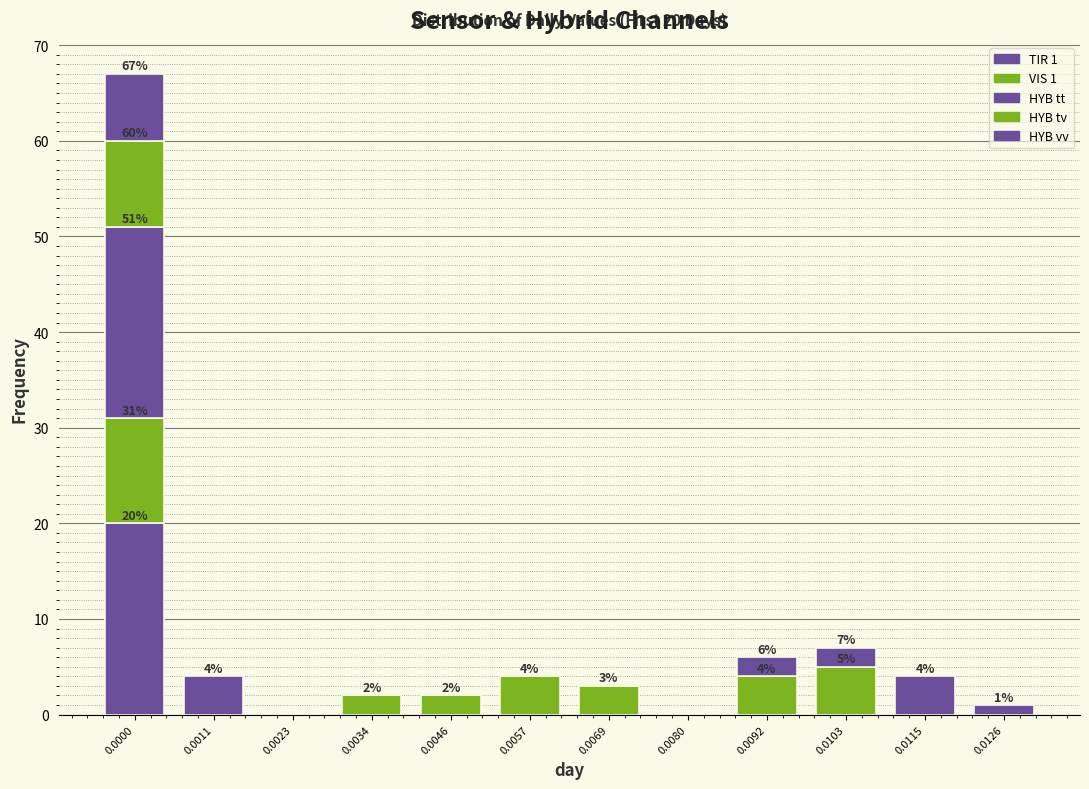

How many categories are shown in the chart?

12